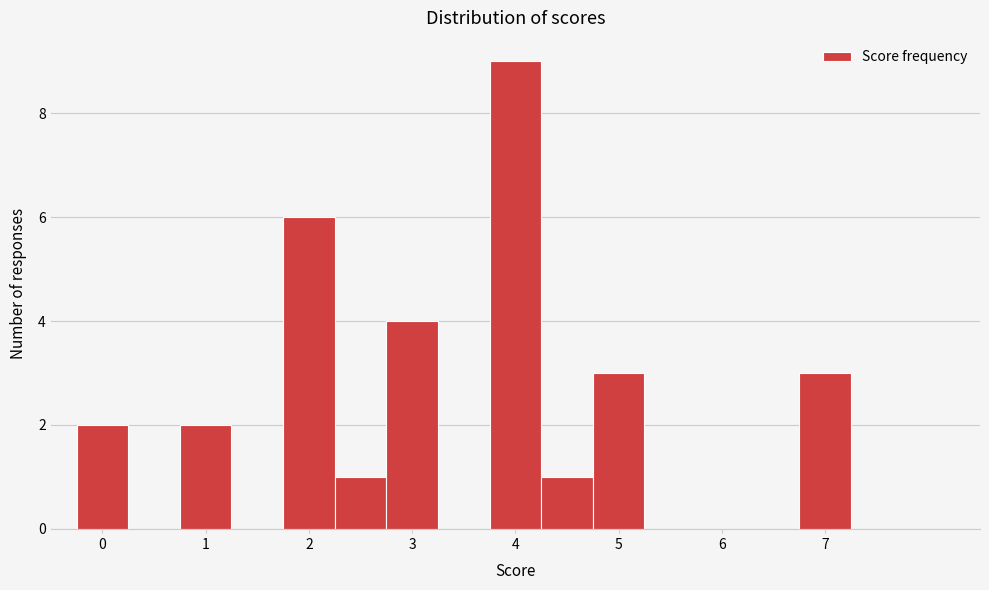

What is the height of the bar covering 1.75 to 2.25 on the x-axis? Neither the bar edges nor the heights are printed on the chart, so give them approximately, as read against the axes.

6